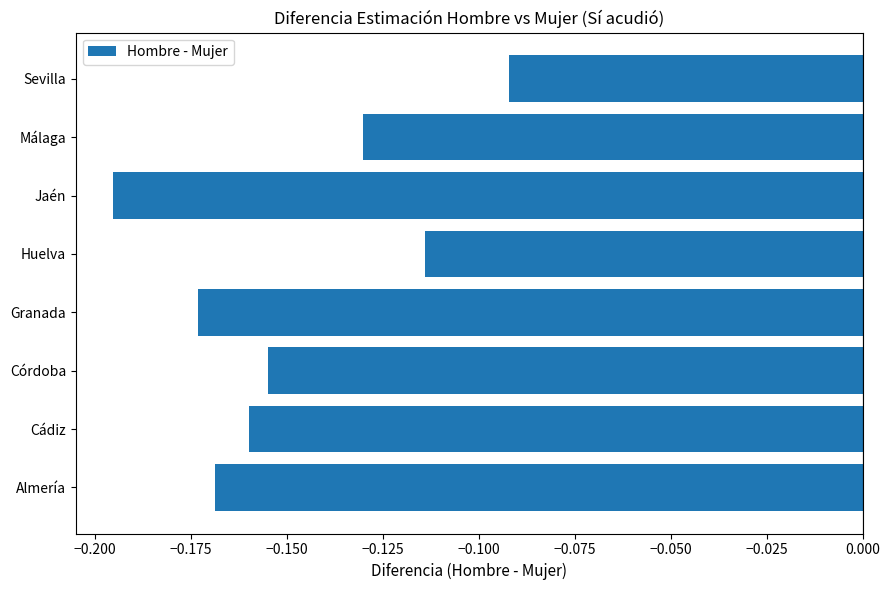

The chart shows a value of -0.3 at Jaén. True or false?

False